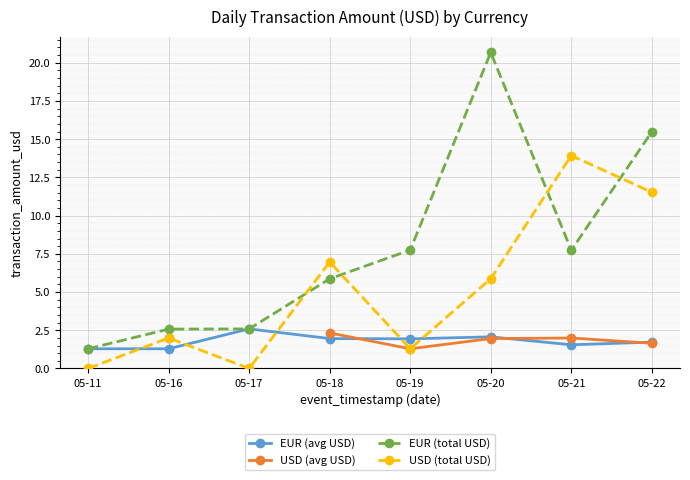

Is it true that EUR (avg USD) equals 2.6 at 05-17?

True